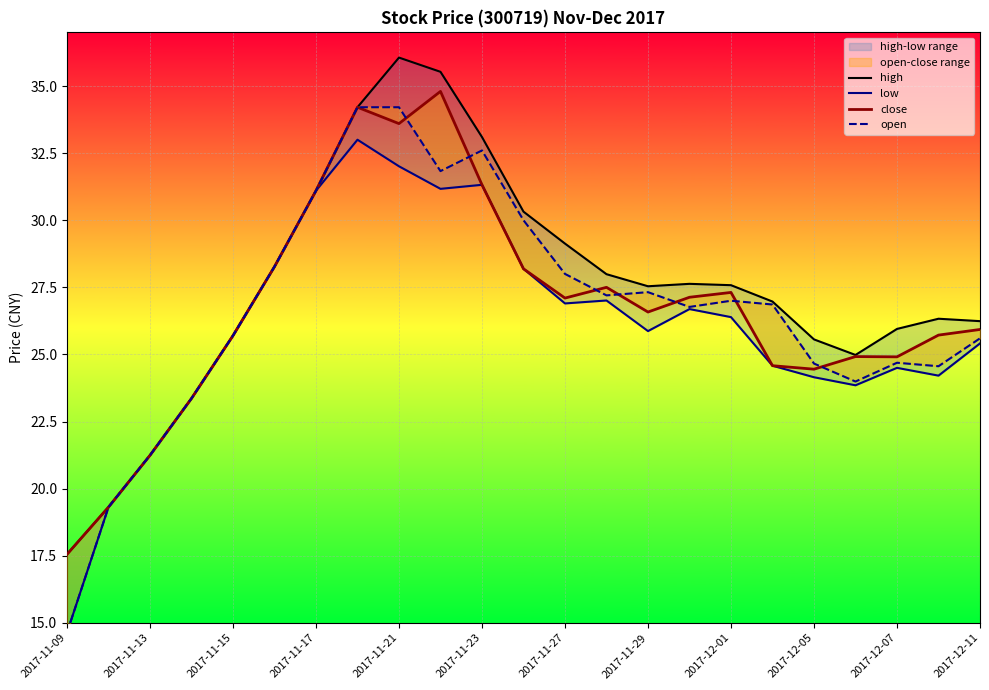

Is the value of high at 2017-12-05 greater than the value of close at 2017-12-11?

No